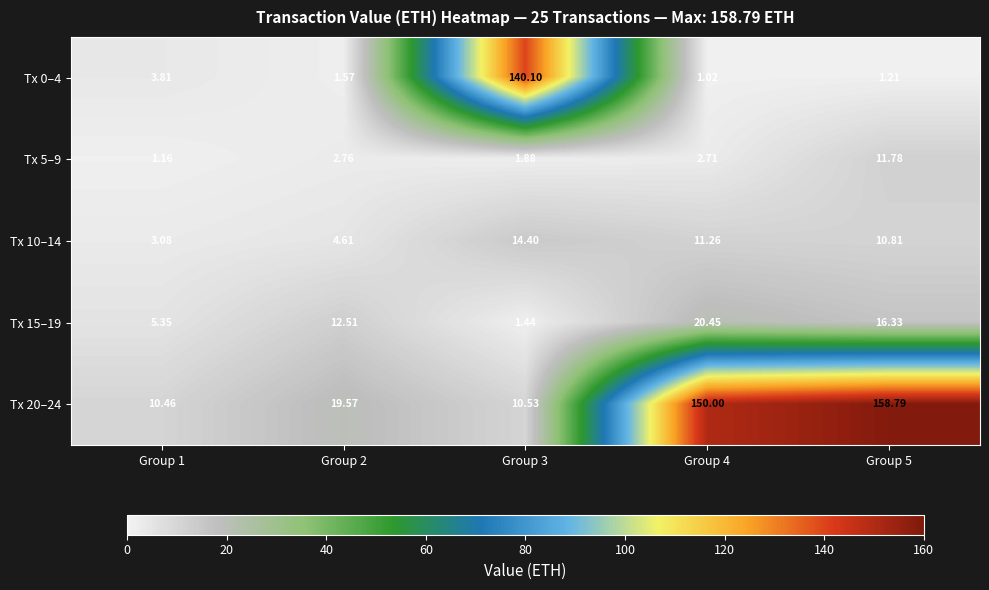

Is the value of Tx 15–19 at Group 4 greater than the value of Tx 10–14 at Group 3?

Yes